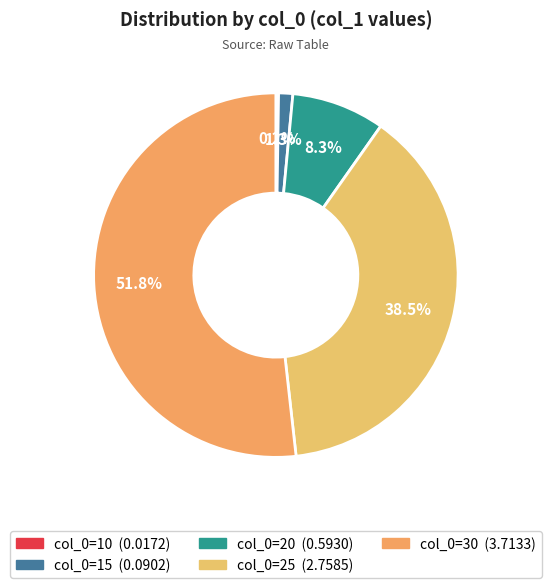

To the nearest percent, what is the average slice percentage?

20%